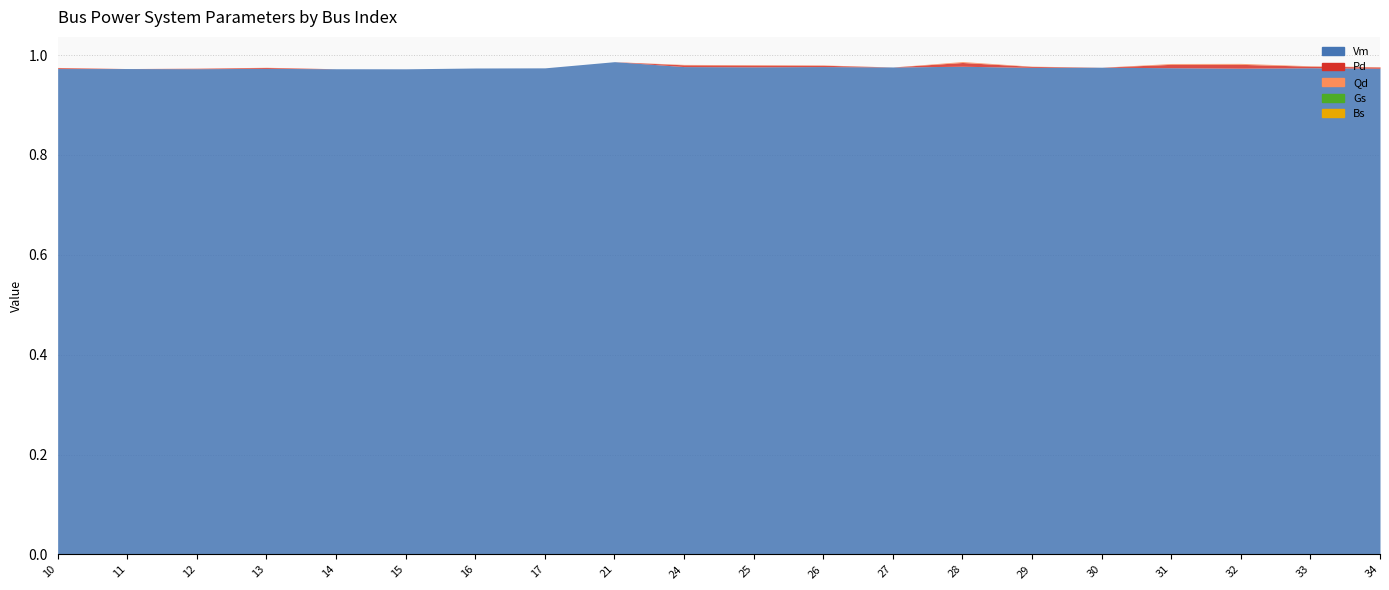

Which series has the largest total across all categories?

Vm